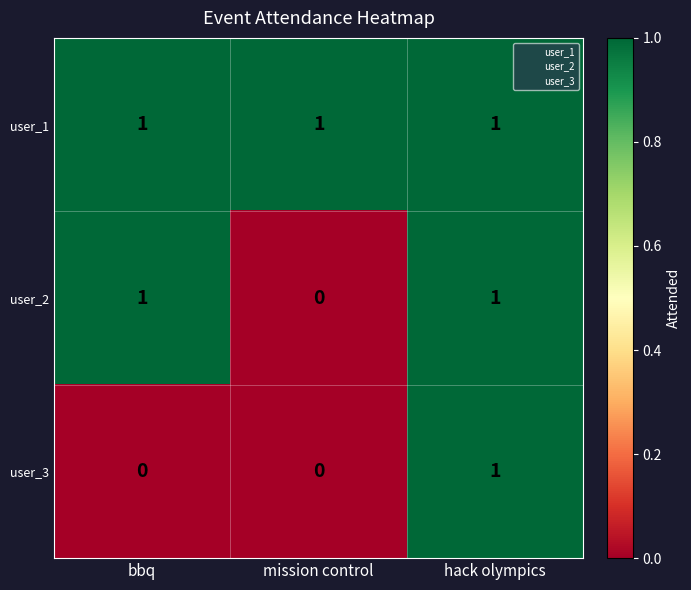

Rank the series by their average value, from lowest to highest.

user_3, user_2, user_1